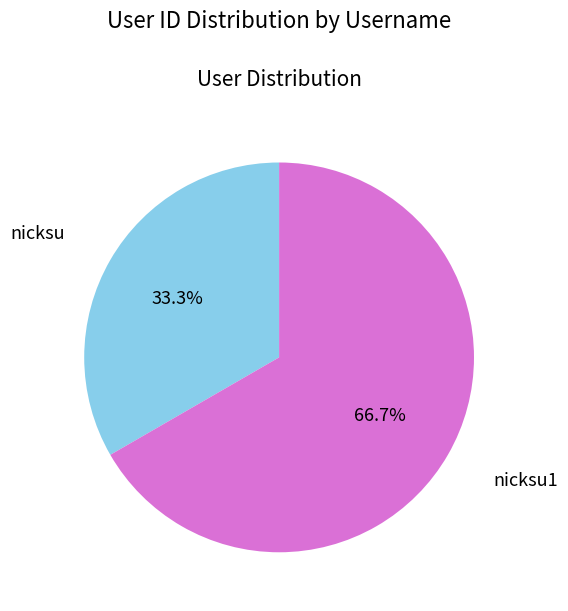

The nicksu slice represents 39% of the pie. True or false?

False